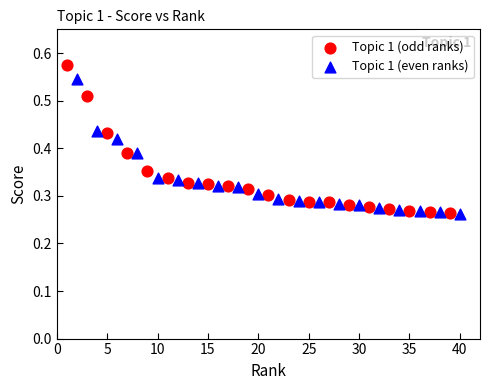

Which series reaches the maximum Y coordinate?

Topic 1 (odd ranks)